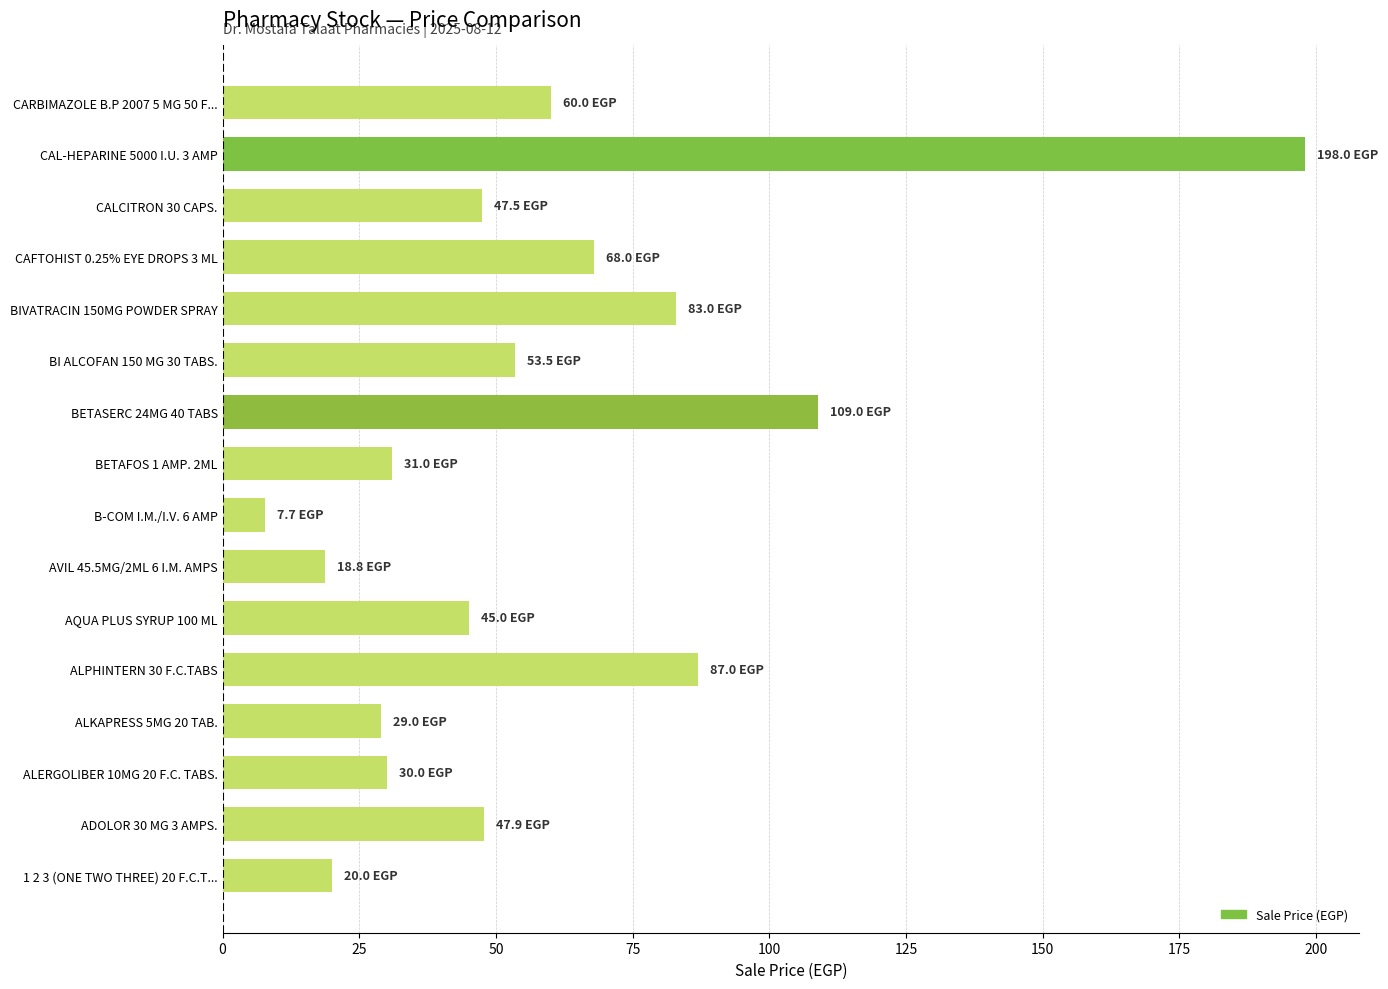

What is the difference between the maximum and second lowest values?

179.2